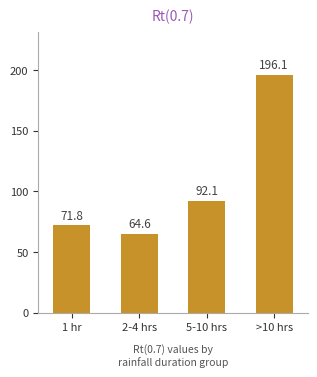

What is the ratio of the value at 5-10 hrs to the value at 2-4 hrs?

1.4